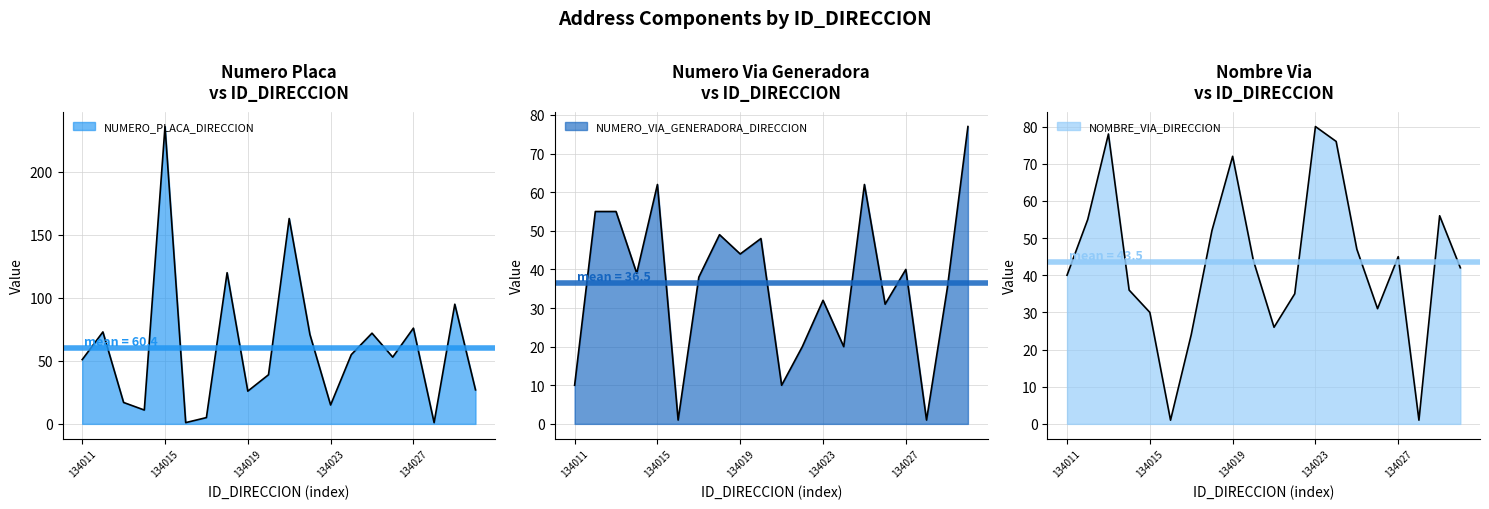

List the series in order of their peak value, highest first.

NUMERO_PLACA_DIRECCION, NOMBRE_VIA_DIRECCION, NUMERO_VIA_GENERADORA_DIRECCION